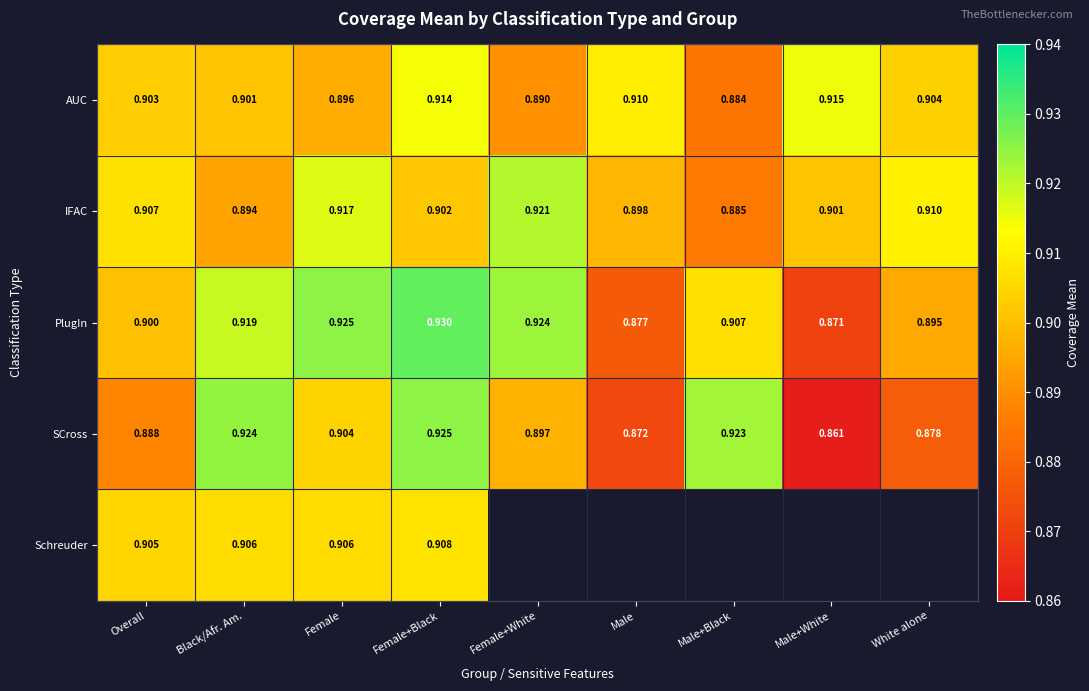

The PlugIn series shows 0.9 at White alone. True or false?

True